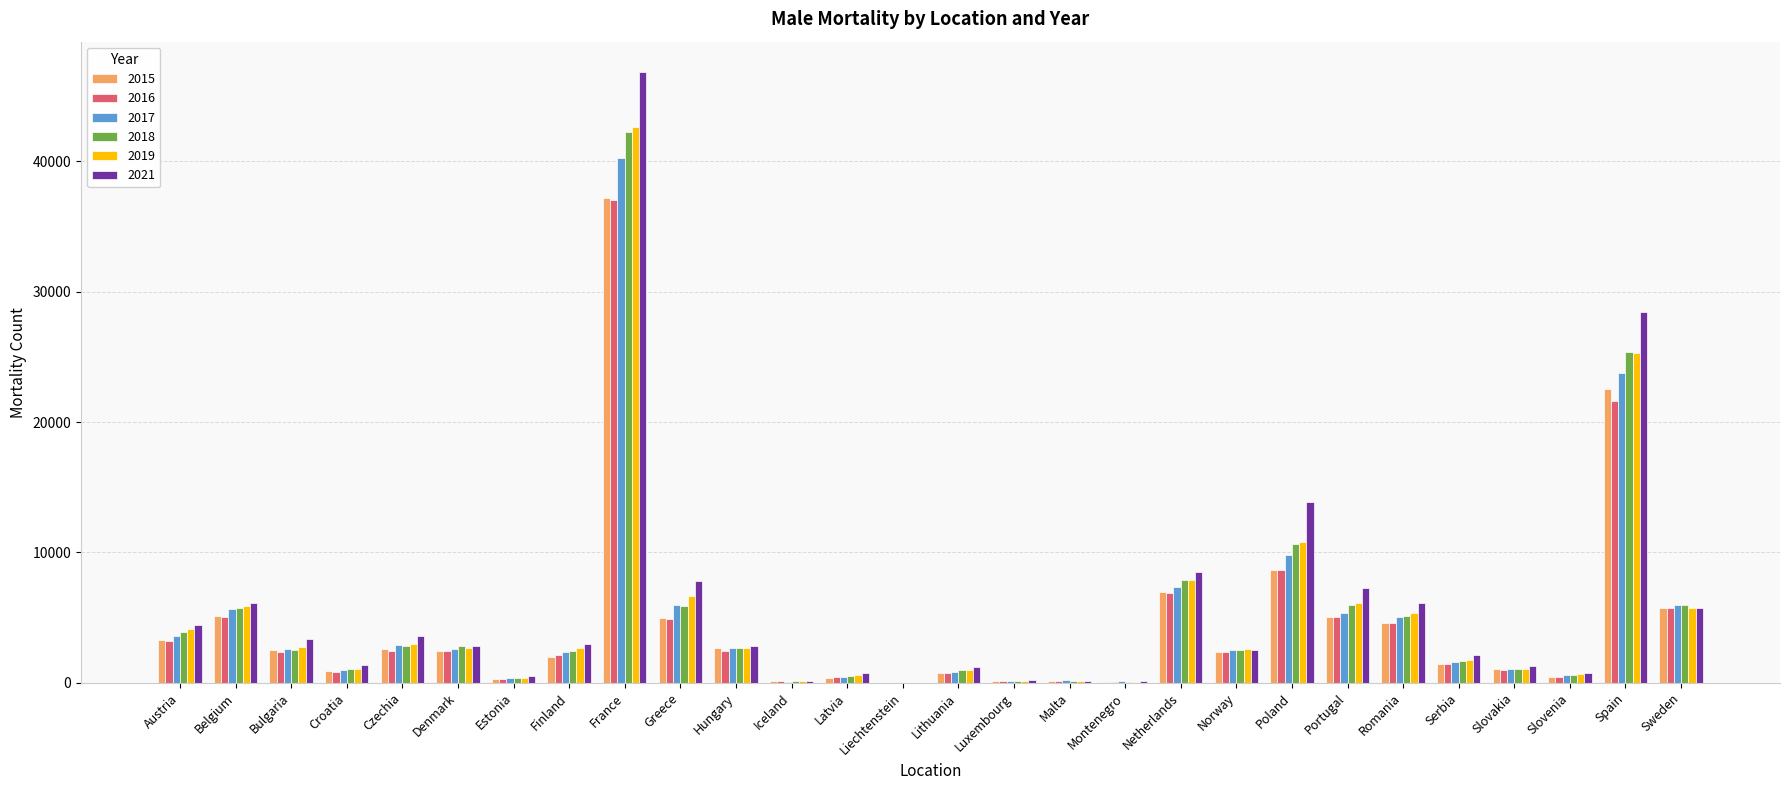

Which category has the highest value in the 2019 series?

France